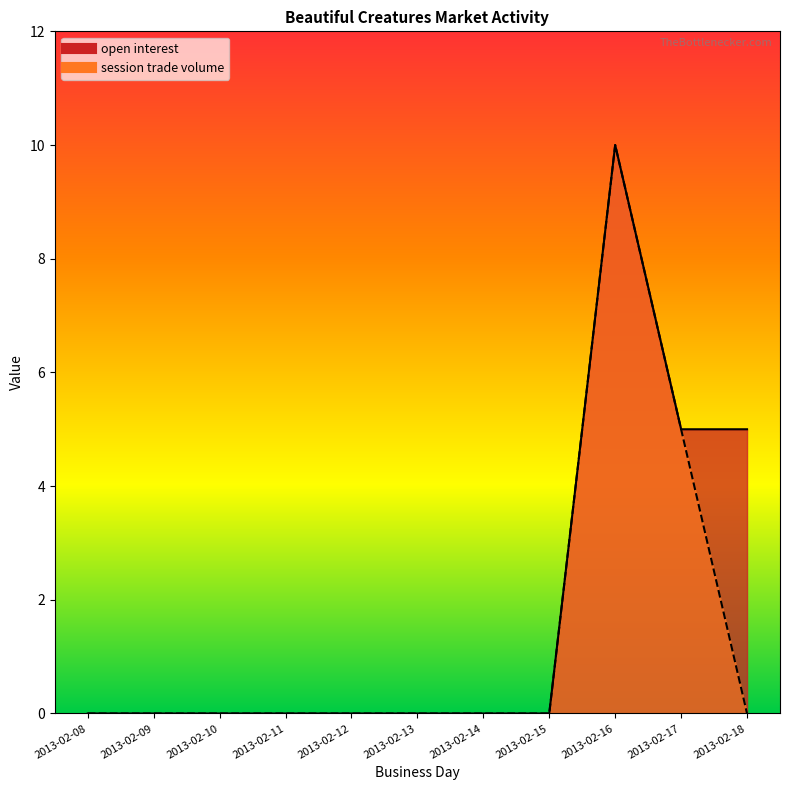

True or false: session trade volume and open interest cross at least once.

False